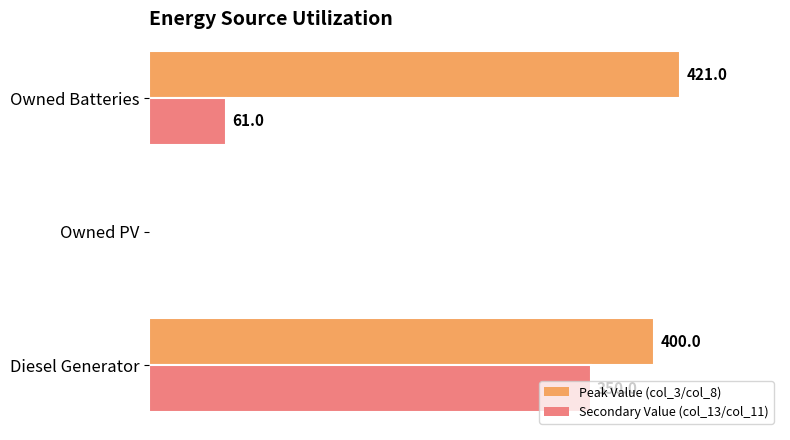

At which category does the chart reach its peak across all series?

Owned Batteries